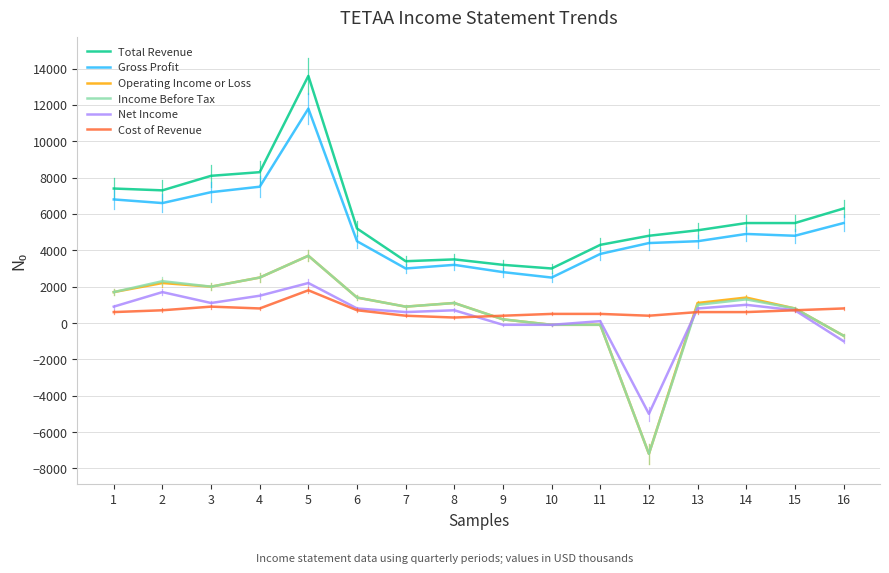

What is the spread (max minus min) of values at 5?

11800